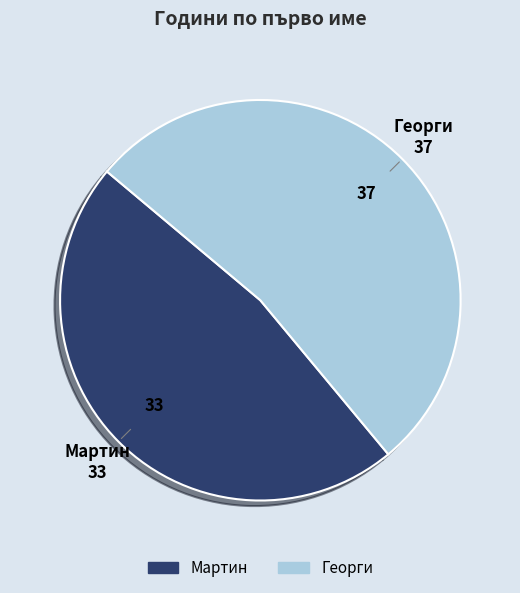

Is it true that Мартин is 55% of the pie?

False